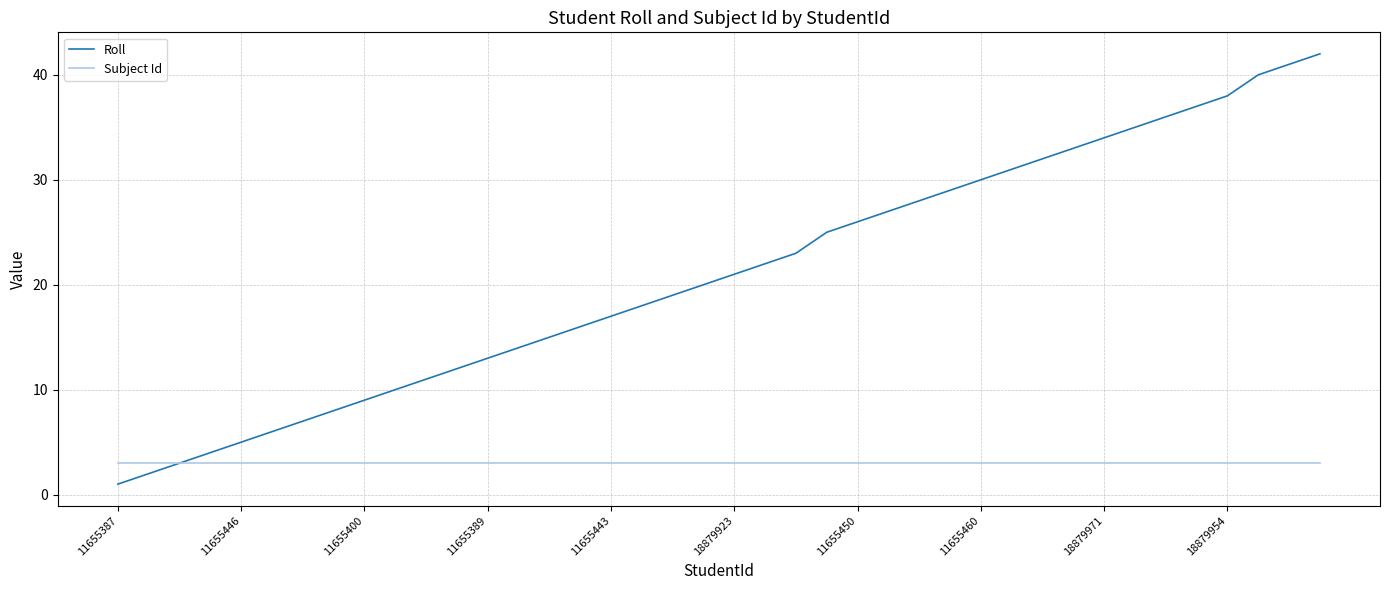

Which series has the largest range (max minus min)?

Roll